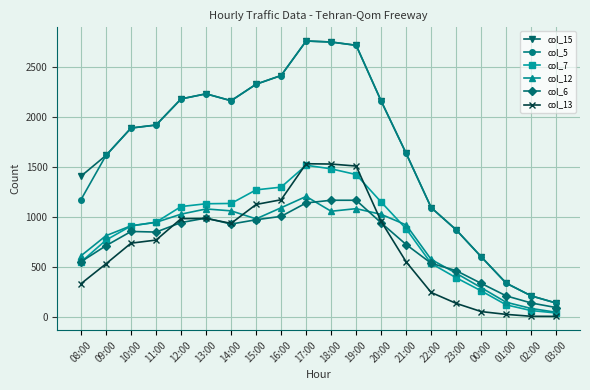

What is the label of the 19th point from the left?

02:00